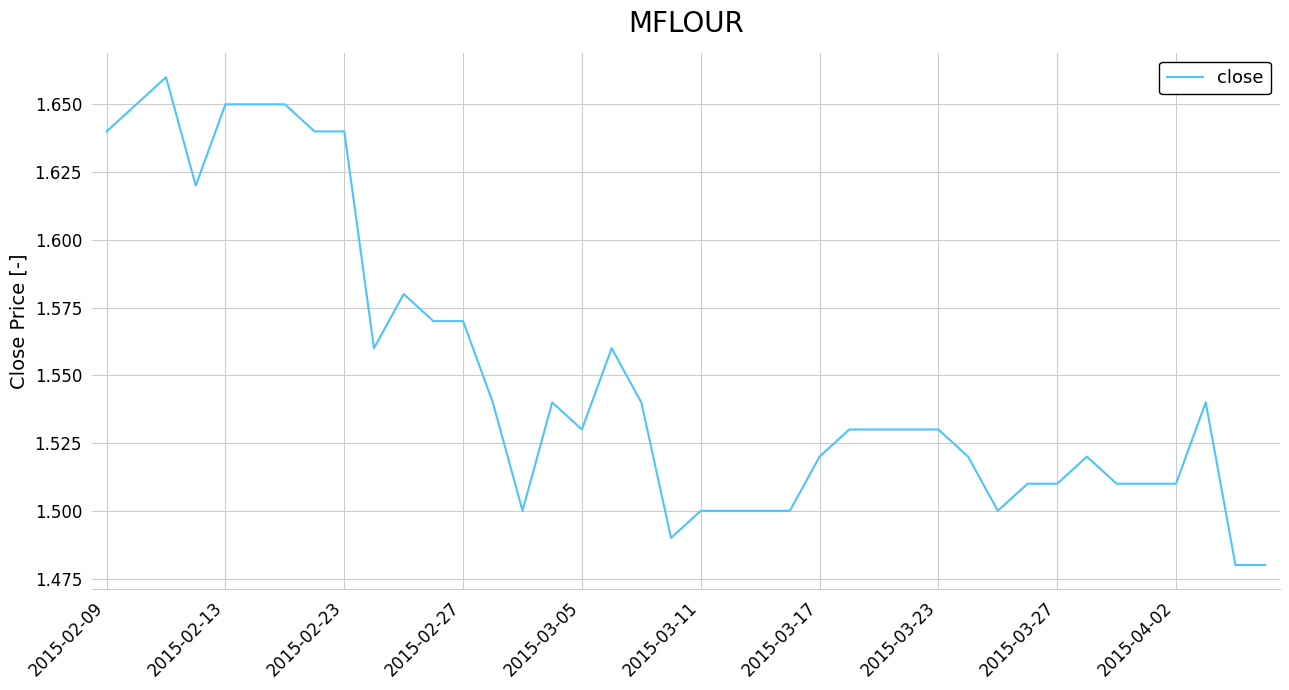

How many lines are shown in the chart?

1